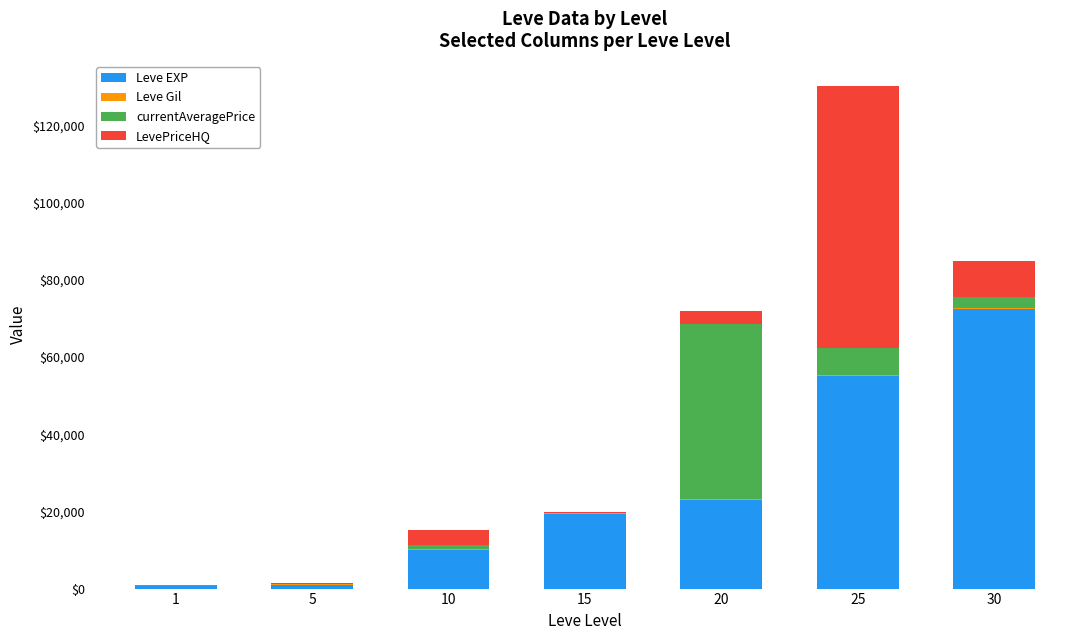

What is the highest value of the Leve EXP series?

72430.0